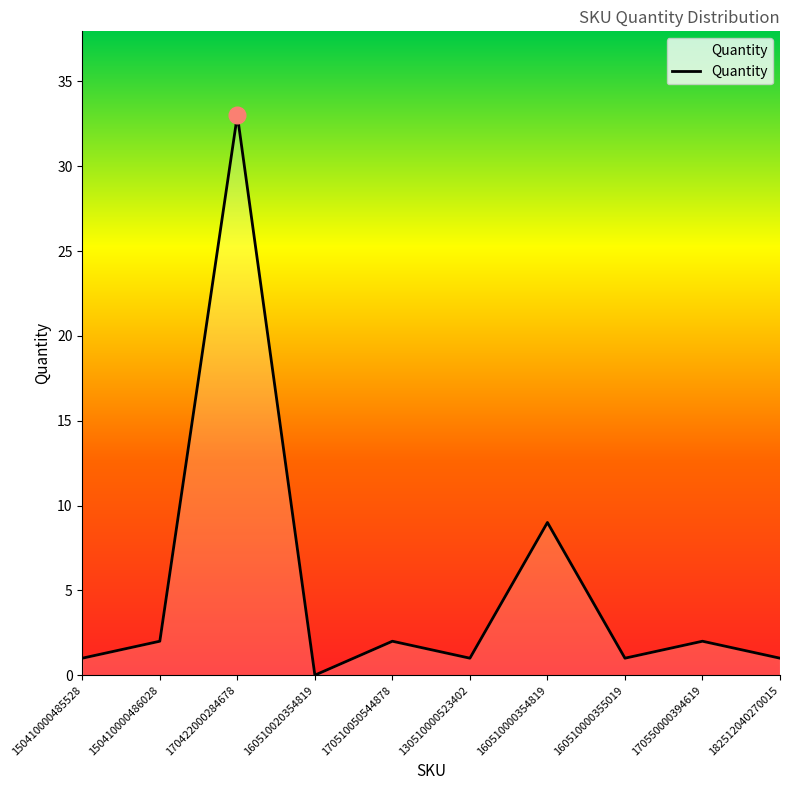

True or false: the data shows 1 at 150410000485528.

True